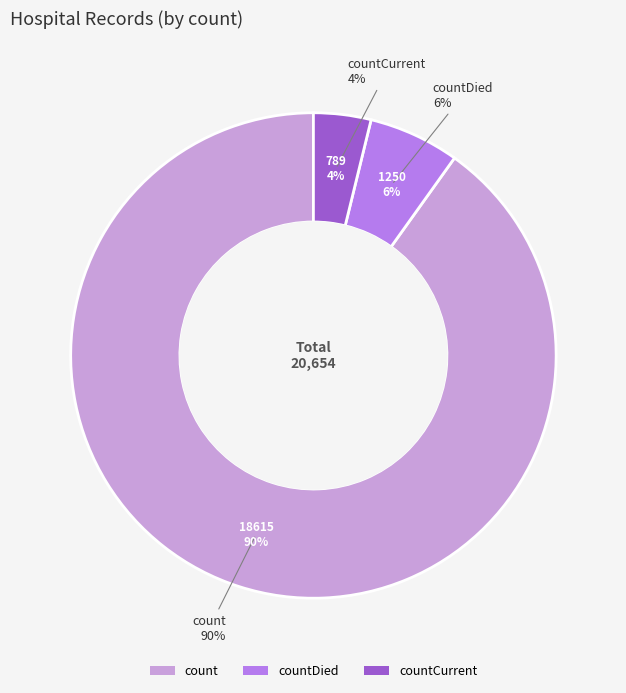

The countDied slice represents 6% of the pie. True or false?

True